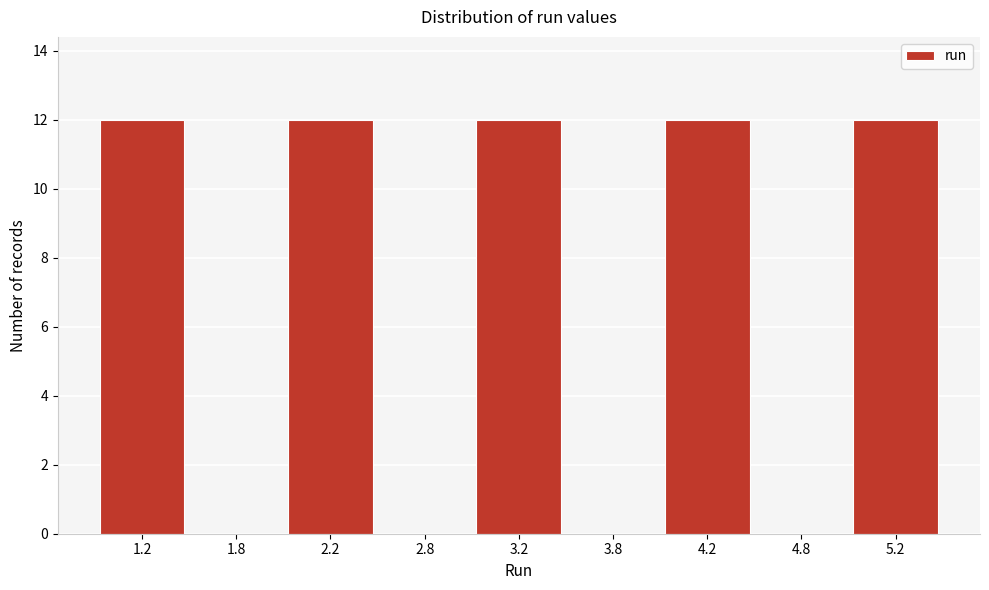

Reading left to right, what are all the values shown in this chart?

1.2=12	1.8=0	2.2=12	2.8=0	3.2=12	3.8=0	4.2=12	4.8=0	5.2=12